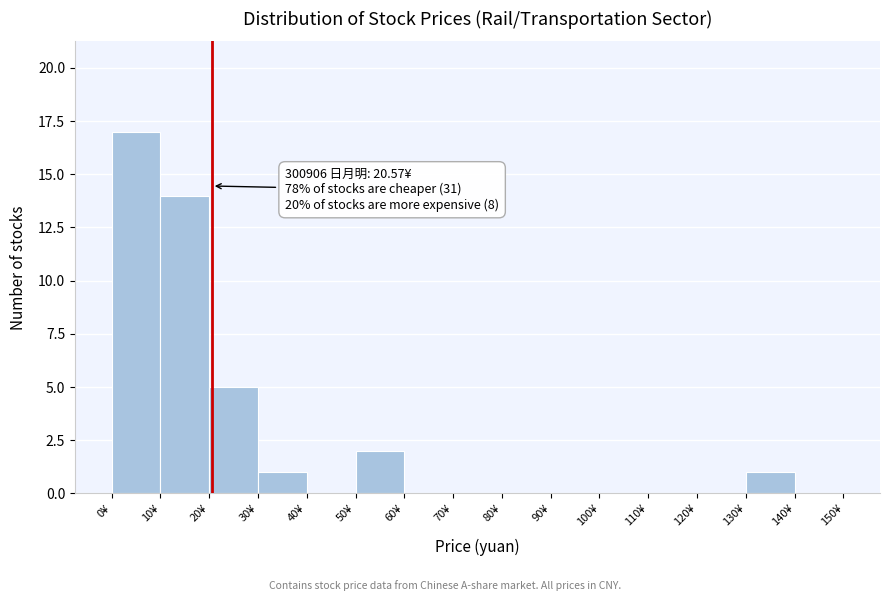

Over which range of the x-axis is the bar tallest?

0 to 10